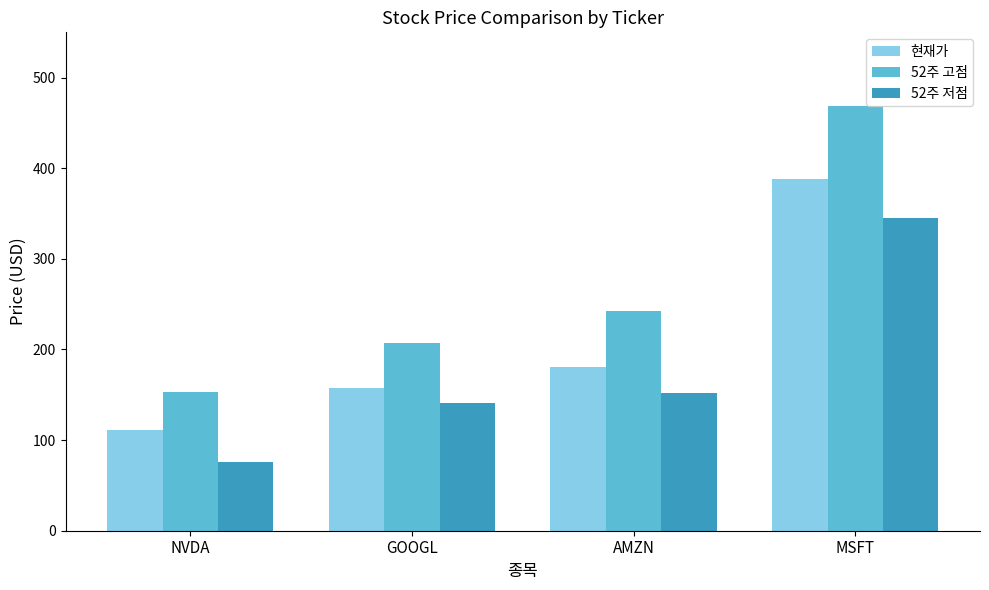

What is the label of the 3rd bar from the left?

AMZN